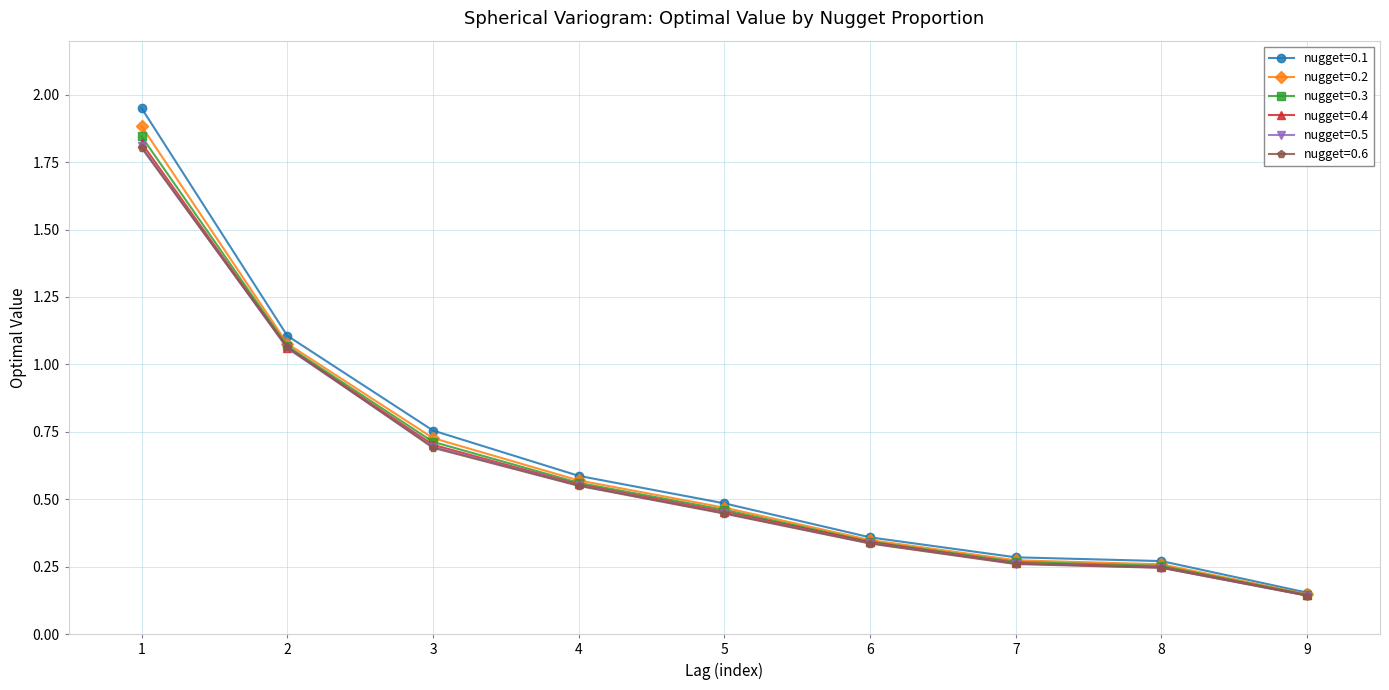

At how many categories does at least one series exceed 0?

9